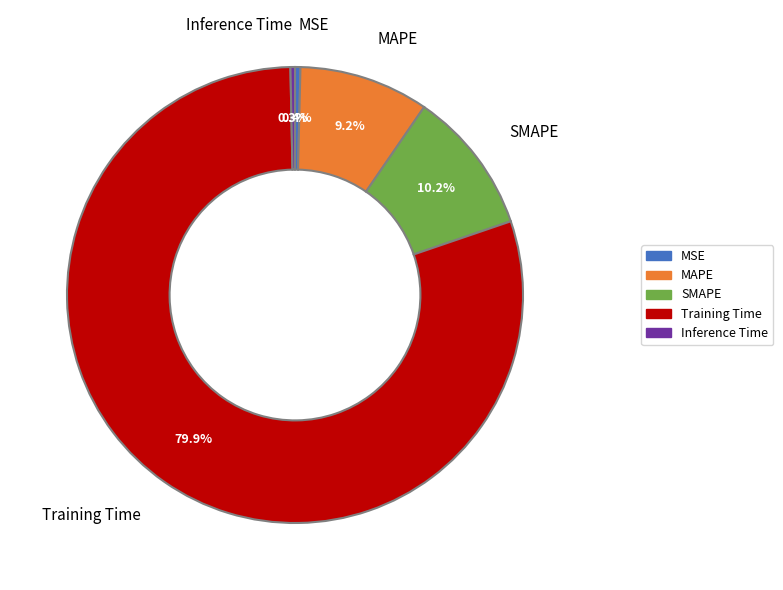

Count the number of slices in the pie.

5